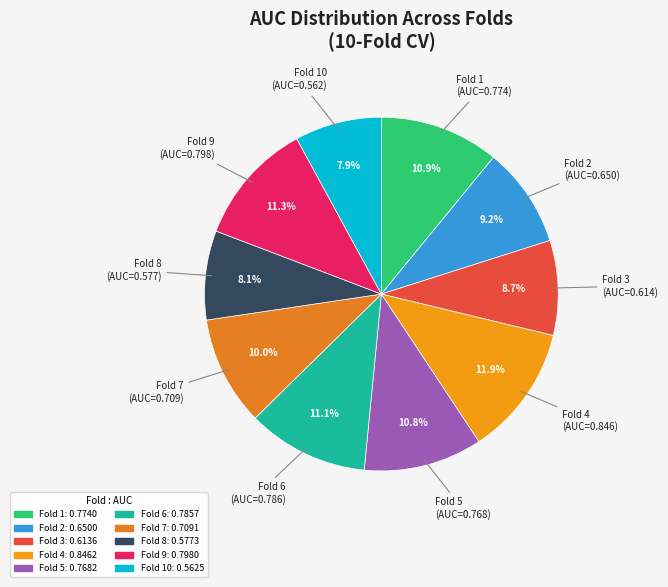

What is the largest slice in the pie chart?

Fold 4